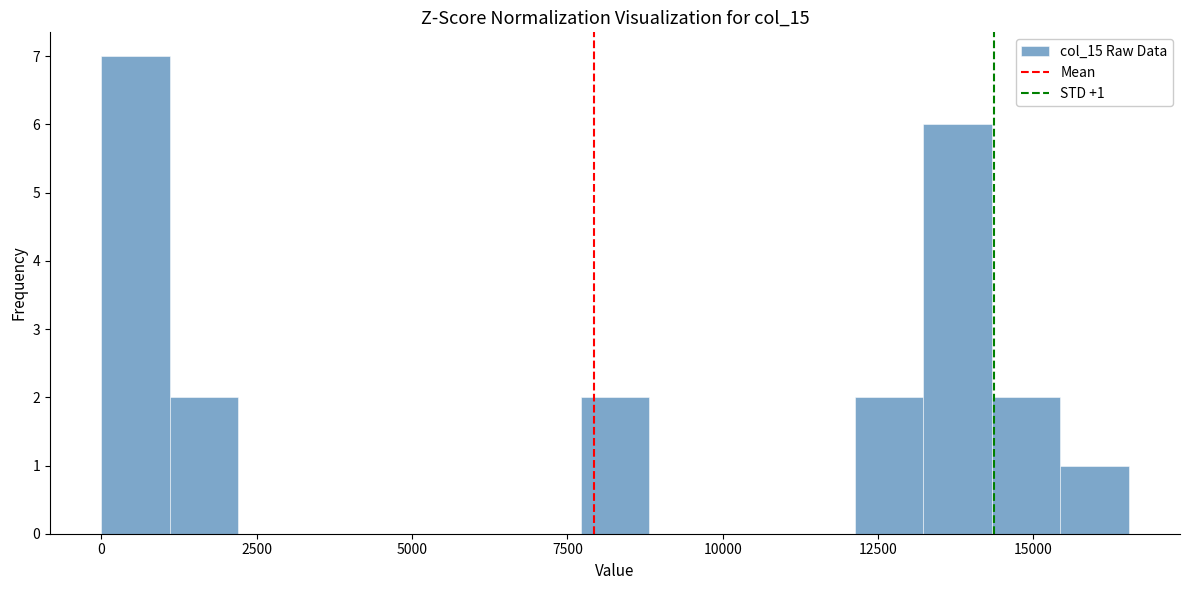

Around what value on the x-axis is the tallest bar? Give the approximate position of its centre, as read against the axis.

500